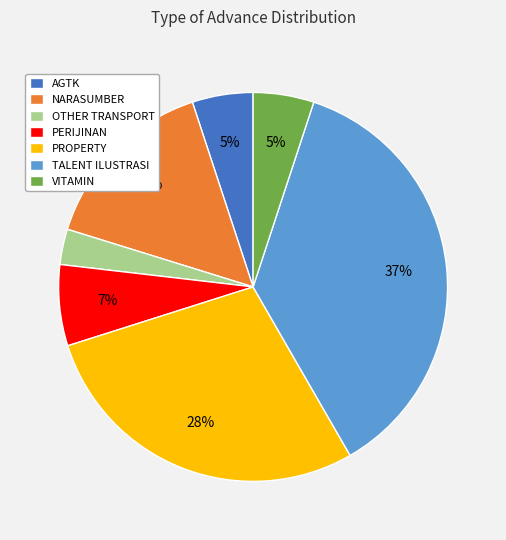

Count the number of slices in the pie.

7